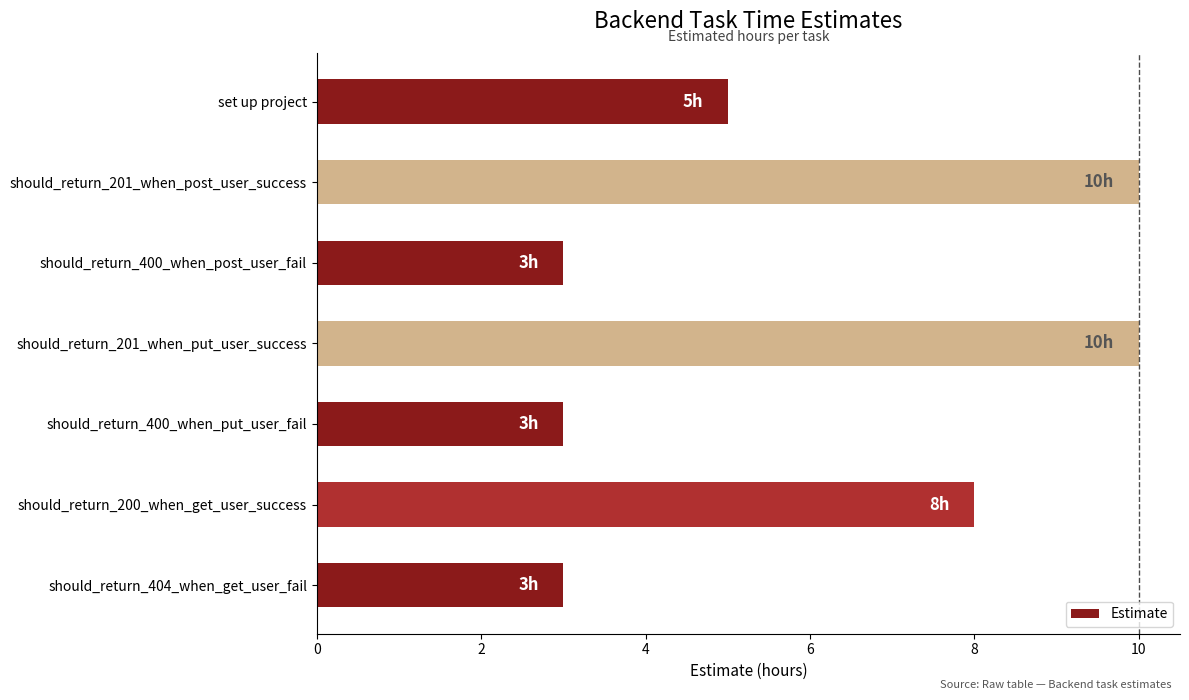

What is the greatest value displayed?

10